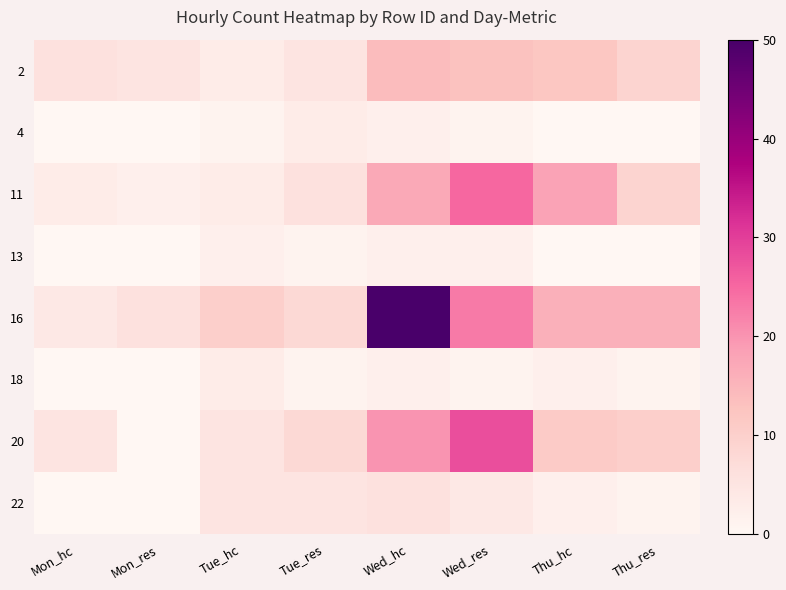

Reading left to right, transcribe all the data shown in this chart.

2: Mon_hc=6	Mon_res=5	Tue_hc=3	Tue_res=5	Wed_hc=14	Wed_res=13	Thu_hc=12	Thu_res=9
4: Mon_hc=0	Mon_res=0	Tue_hc=1	Tue_res=3	Wed_hc=2	Wed_res=1	Thu_hc=0	Thu_res=0
11: Mon_hc=3	Mon_res=2	Tue_hc=3	Tue_res=6	Wed_hc=17	Wed_res=25	Thu_hc=18	Thu_res=9
13: Mon_hc=0	Mon_res=0	Tue_hc=2	Tue_res=1	Wed_hc=2	Wed_res=2	Thu_hc=0	Thu_res=0
16: Mon_hc=4	Mon_res=6	Tue_hc=10	Tue_res=8	Wed_hc=50	Wed_res=23	Thu_hc=16	Thu_res=16
18: Mon_hc=0	Mon_res=0	Tue_hc=3	Tue_res=1	Wed_hc=2	Wed_res=1	Thu_hc=2	Thu_res=1
20: Mon_hc=5	Mon_res=0	Tue_hc=5	Tue_res=8	Wed_hc=20	Wed_res=28	Thu_hc=11	Thu_res=10
22: Mon_hc=0	Mon_res=0	Tue_hc=5	Tue_res=5	Wed_hc=6	Wed_res=4	Thu_hc=2	Thu_res=1